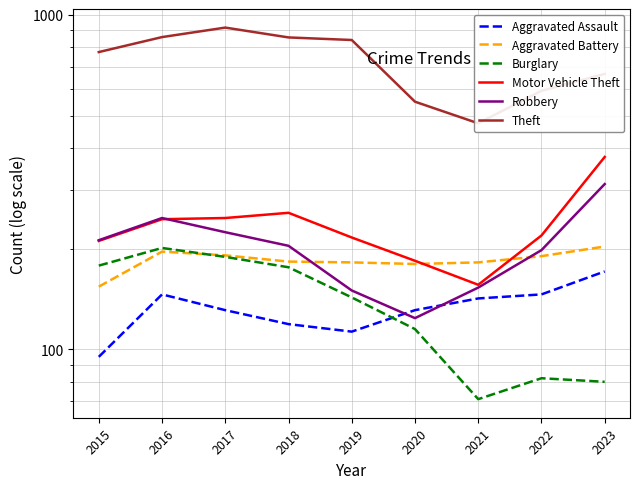

How many lines are shown in the chart?

6